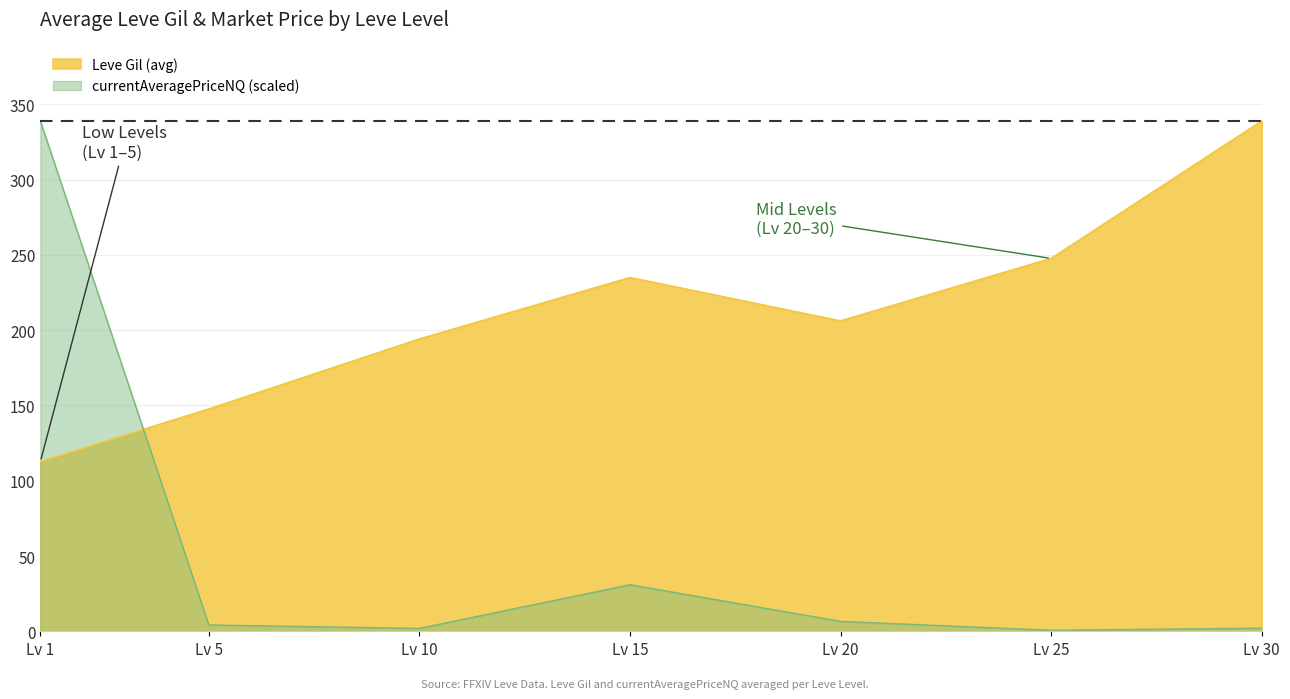

Rank the series at Lv 5 from lowest to highest value.

currentAveragePriceNQ (scaled), Leve Gil (avg)